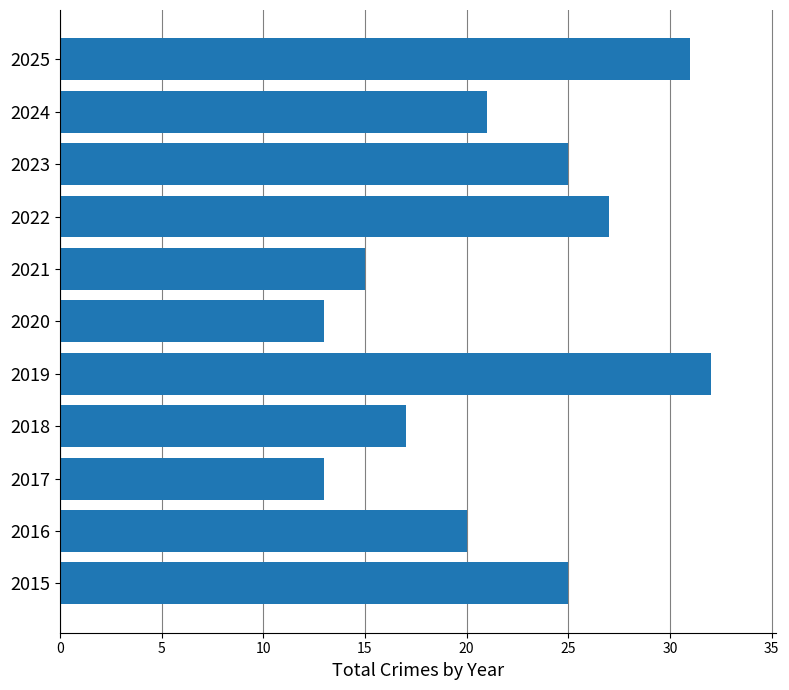

What is the sum of all values?

239